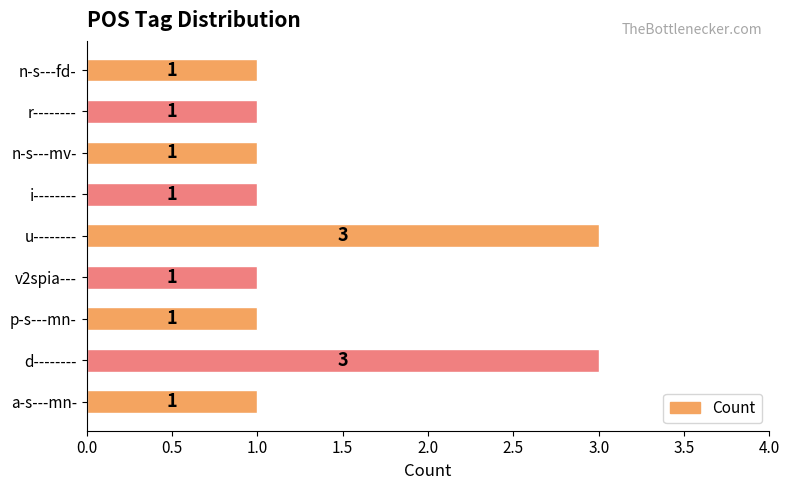

Does the chart contain any negative values?

No